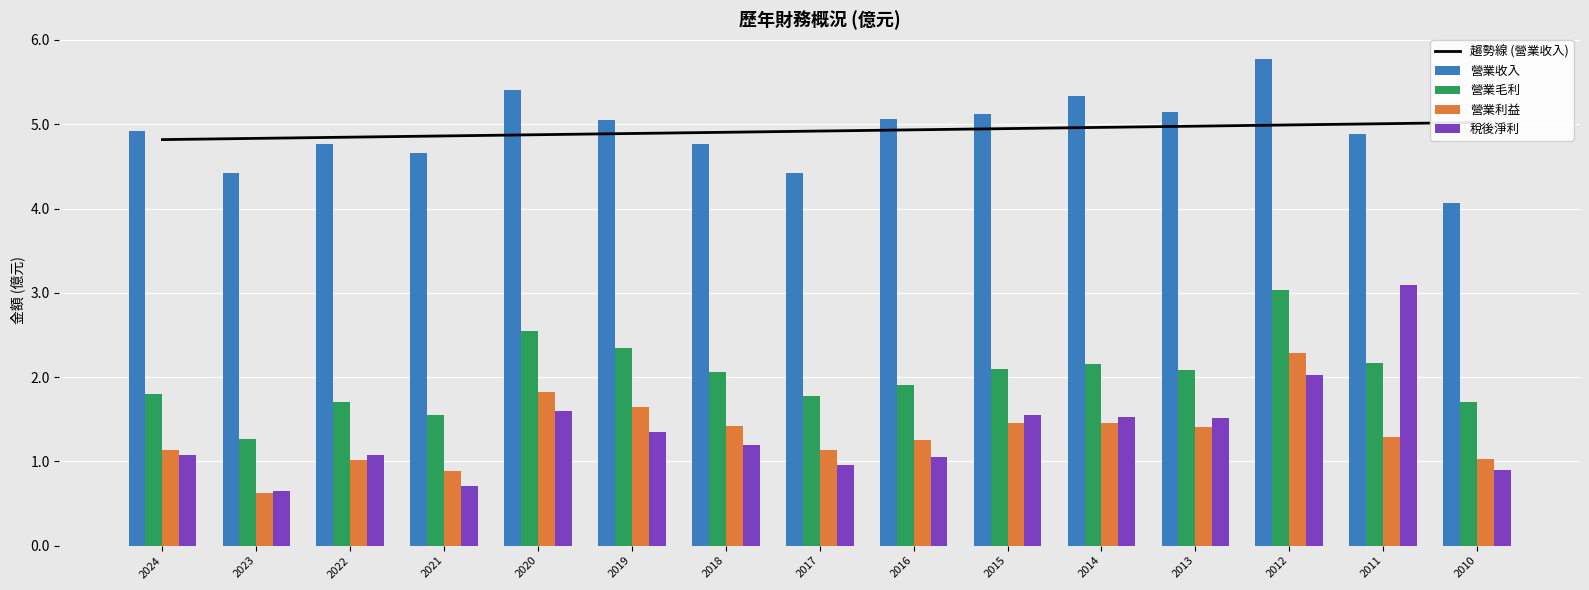

What is the sum of all 稅後淨利 values?

20.3